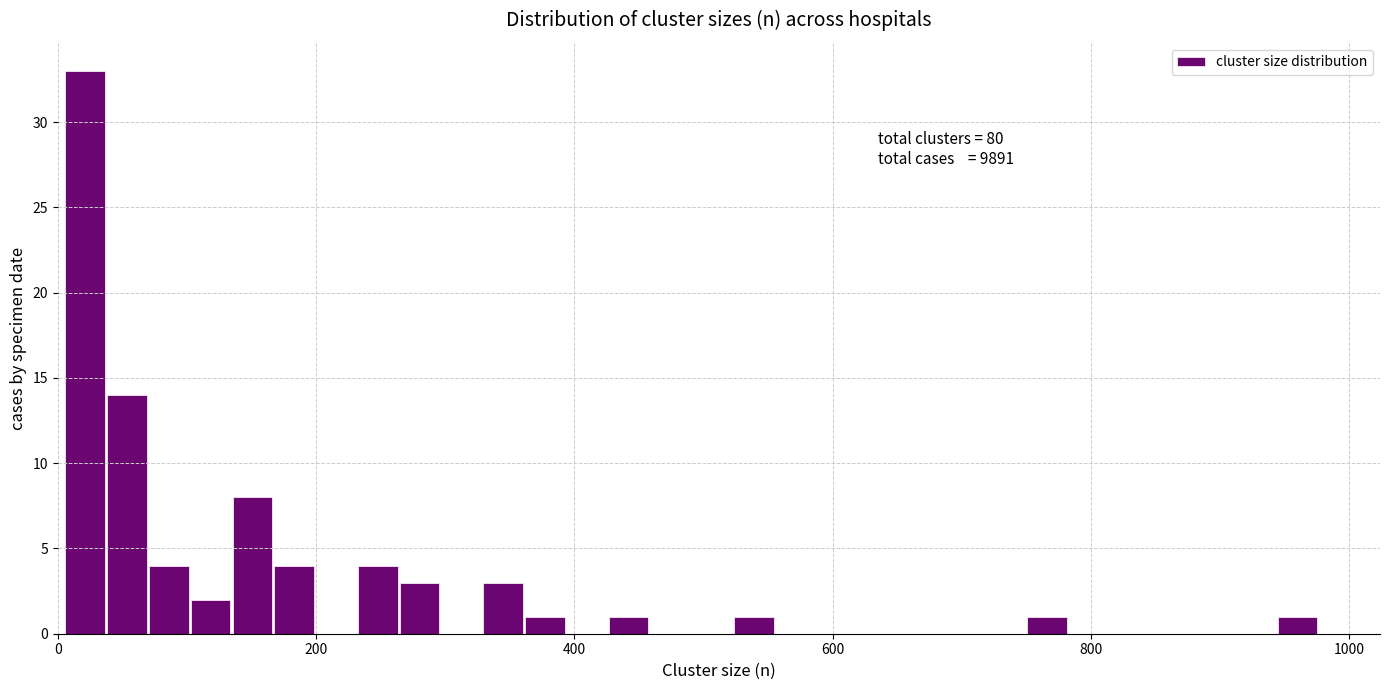

Around what value on the x-axis is the tallest bar? Give the approximate position of its centre, as read against the axis.

20